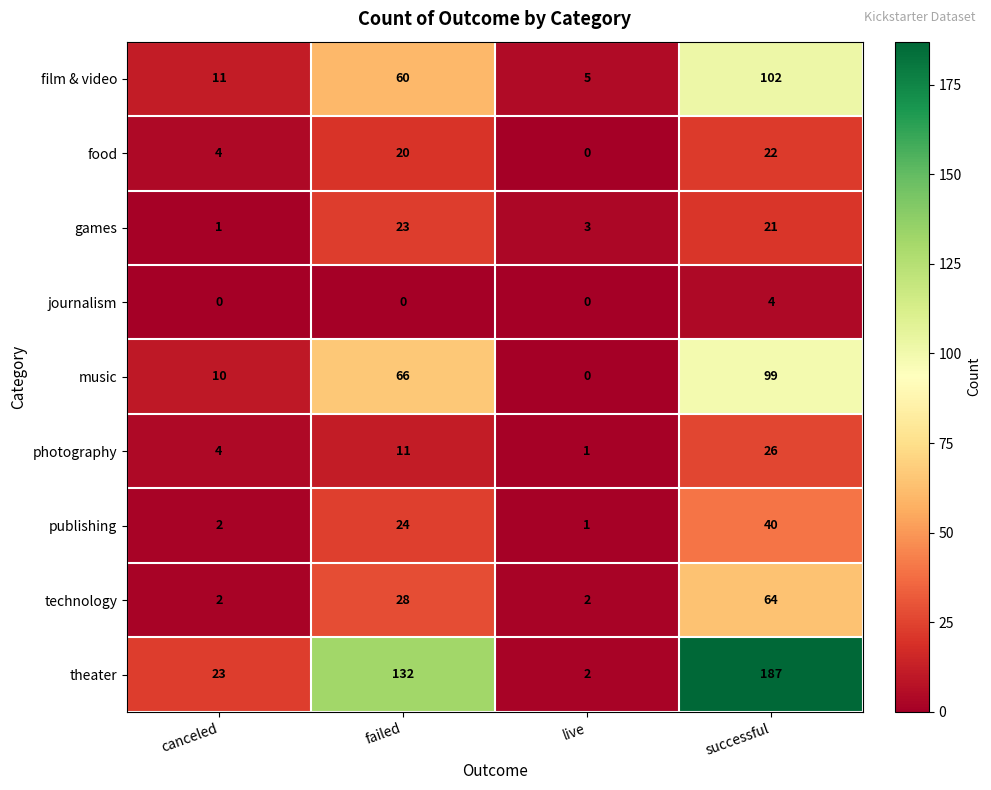

What is the sum of the food values at live and canceled?

4